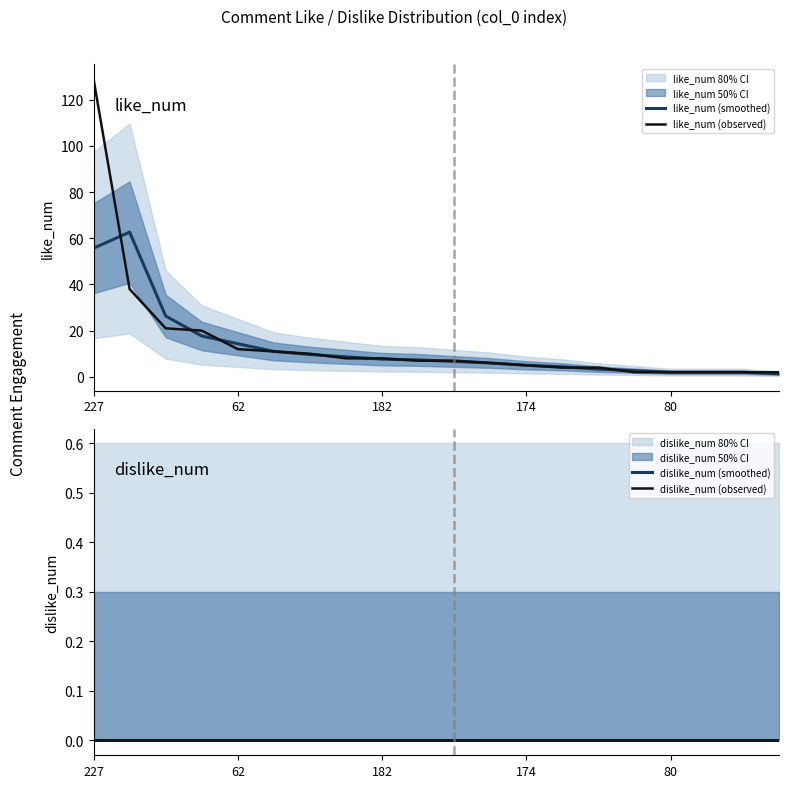

Which series has the largest total across all categories?

like_num (observed)